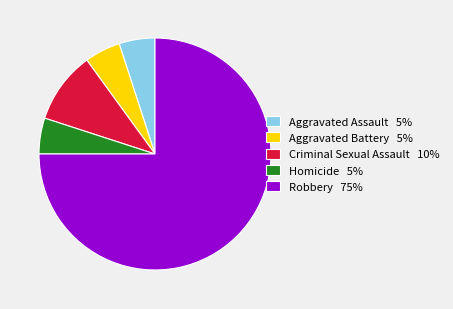

How many slices are in this pie chart?

5